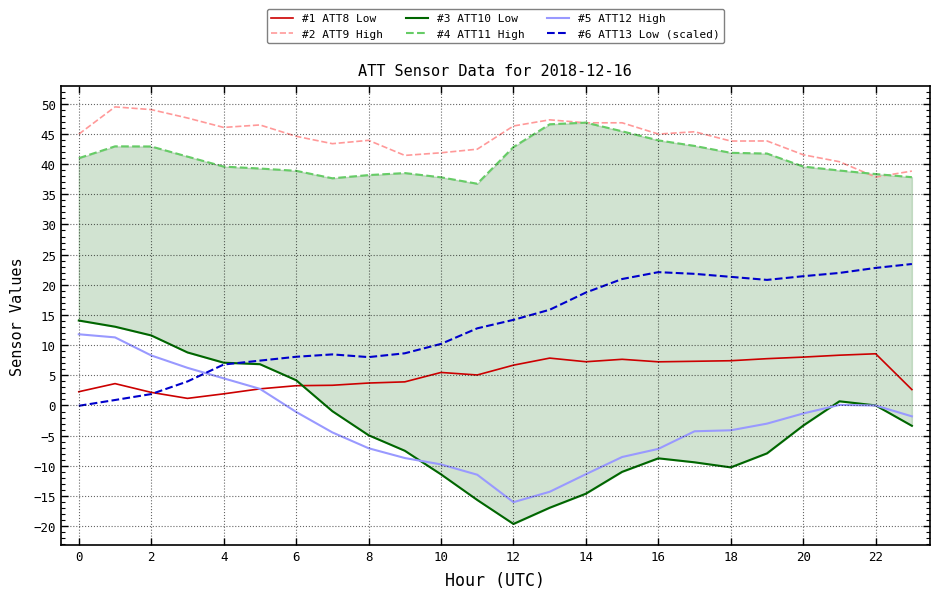

At 20, list the series in order from largest to smallest.

#2 ATT9 High, #4 ATT11 High, #6 ATT13 Low (scaled), #1 ATT8 Low, #5 ATT12 High, #3 ATT10 Low